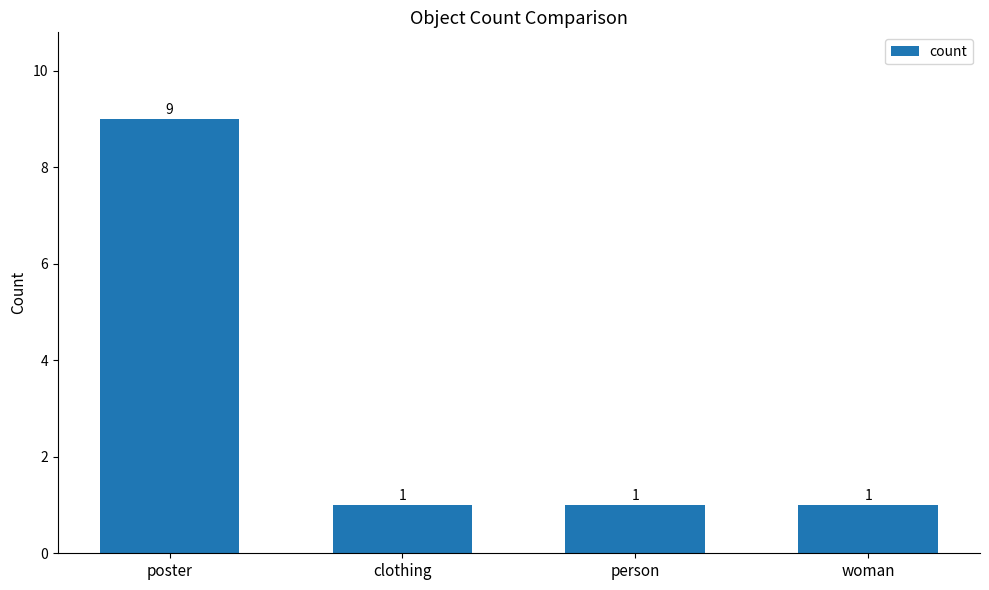

What is the label of the 3rd bar from the left?

person